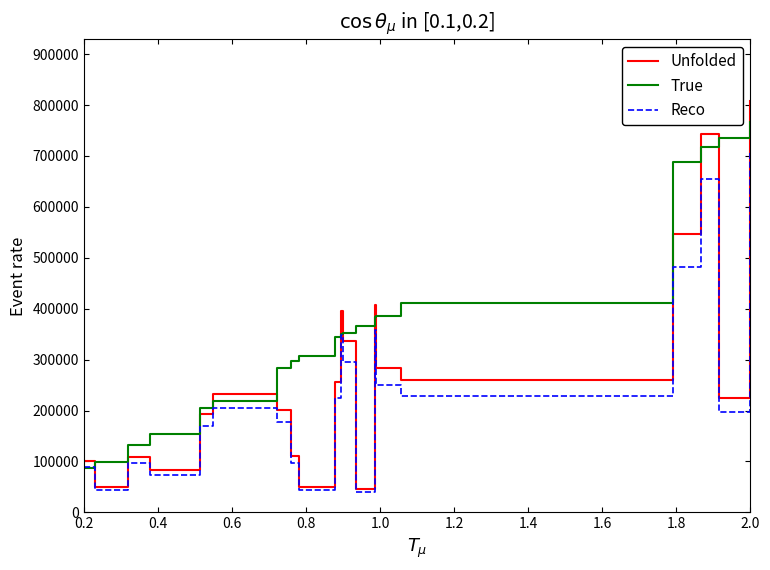

What is the difference between the maximum and minimum values in the True series?

680374.8